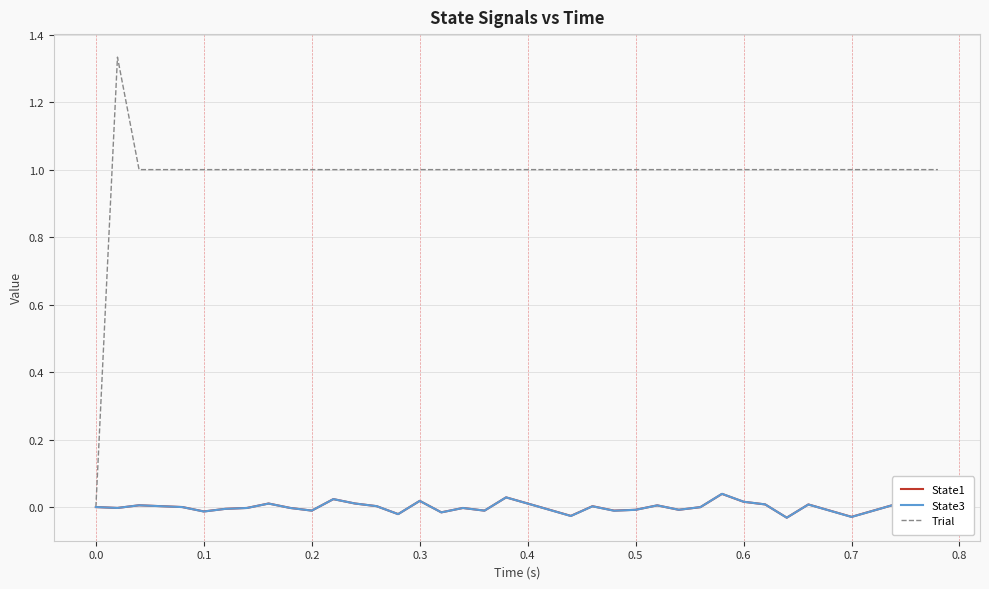

Which series has the largest total across all categories?

Trial